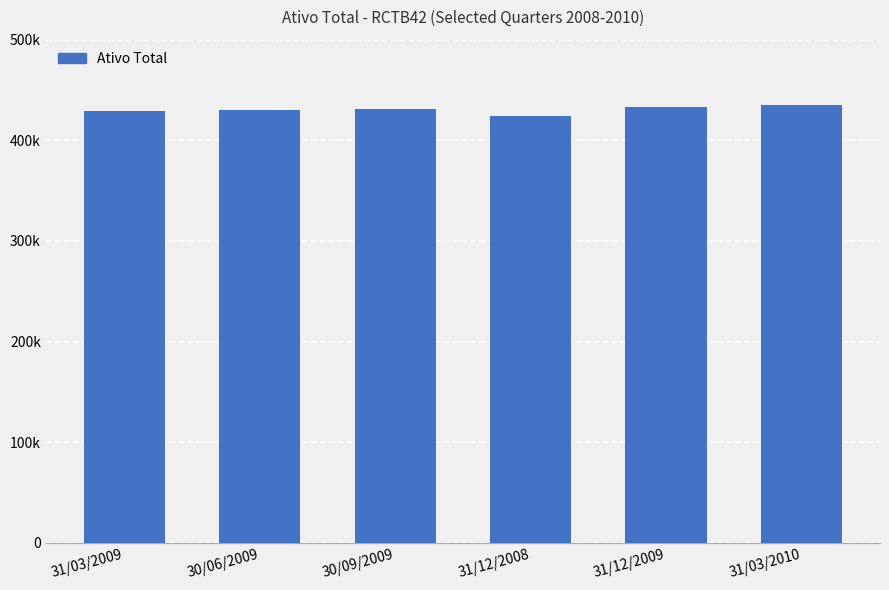

What value does the data have at 31/03/2010?

435466.0